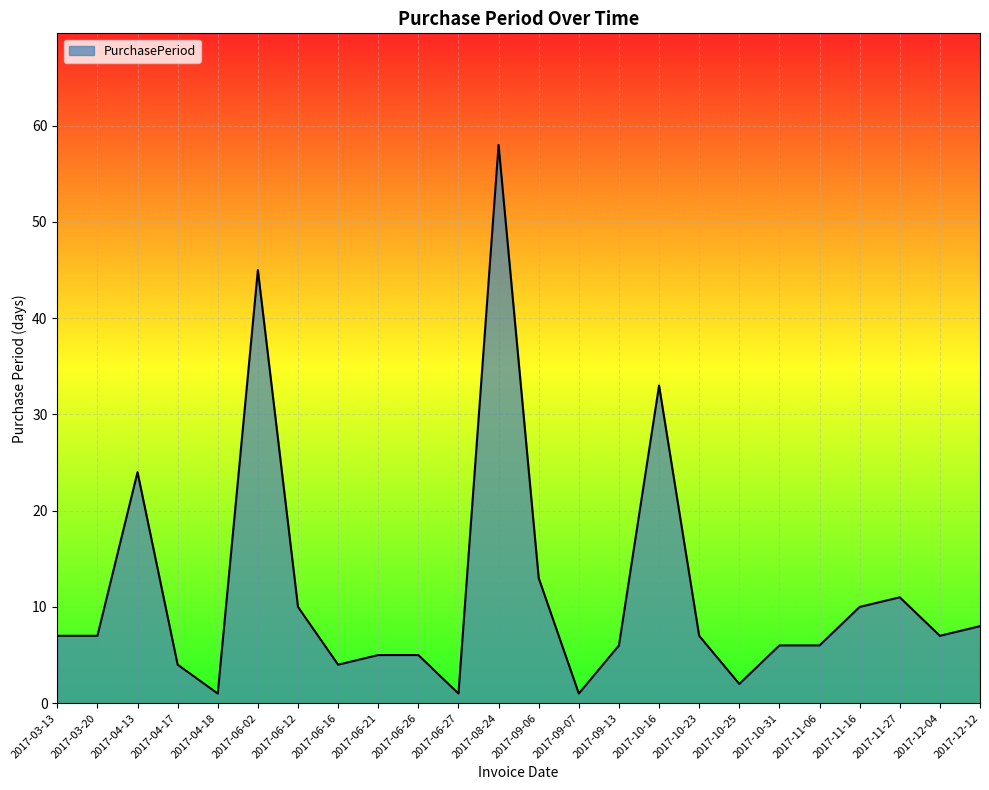

What position from the right is 2017-10-25?

7